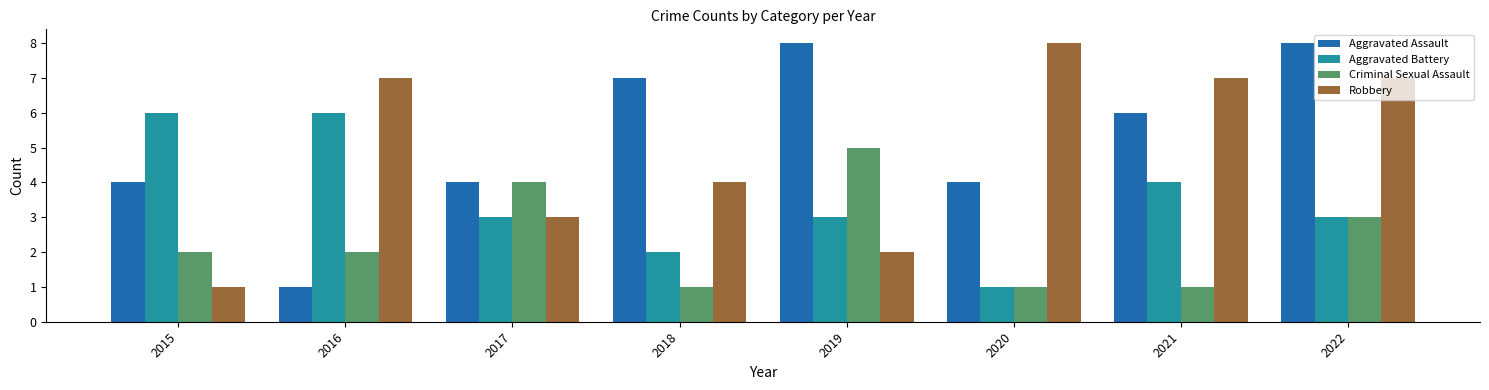

What is the maximum value shown in the chart?

8